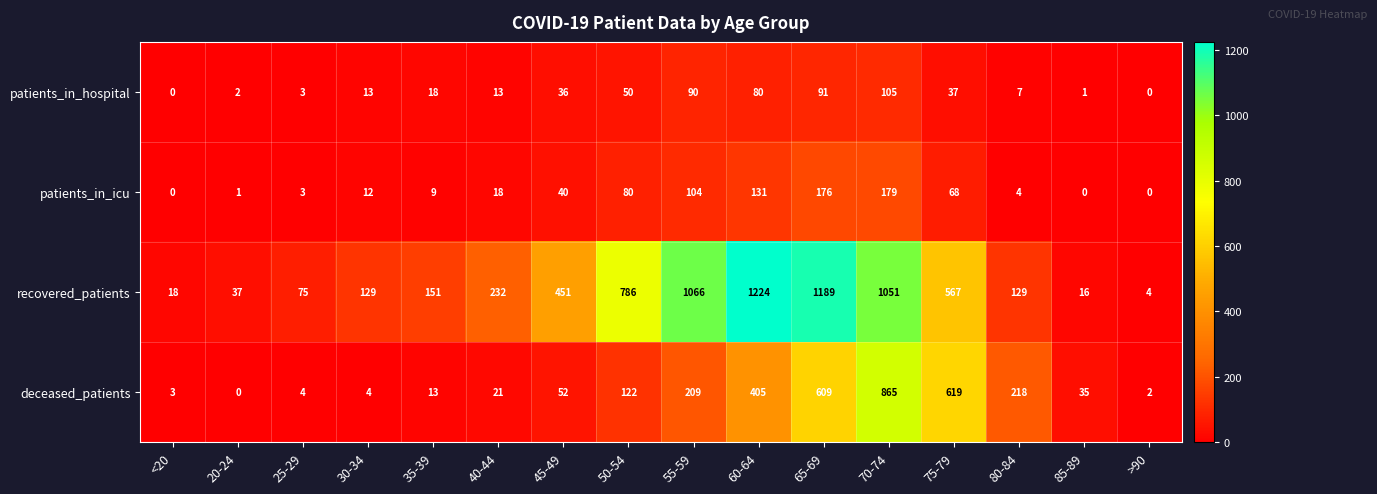

Which category has the highest value across all series?

60-64